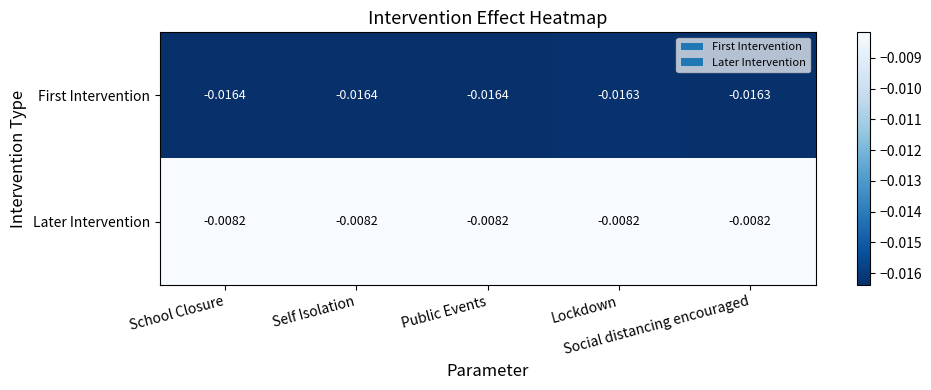

Which series has the largest range (max minus min)?

First Intervention